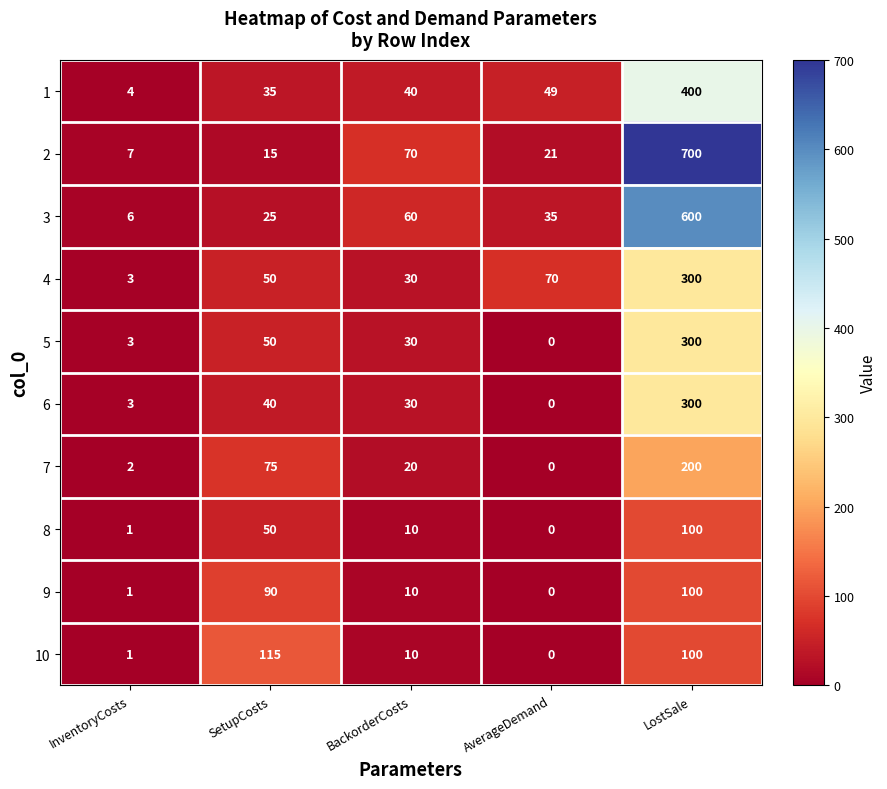

What is the difference between the maximum and minimum values in the 3 series?

594